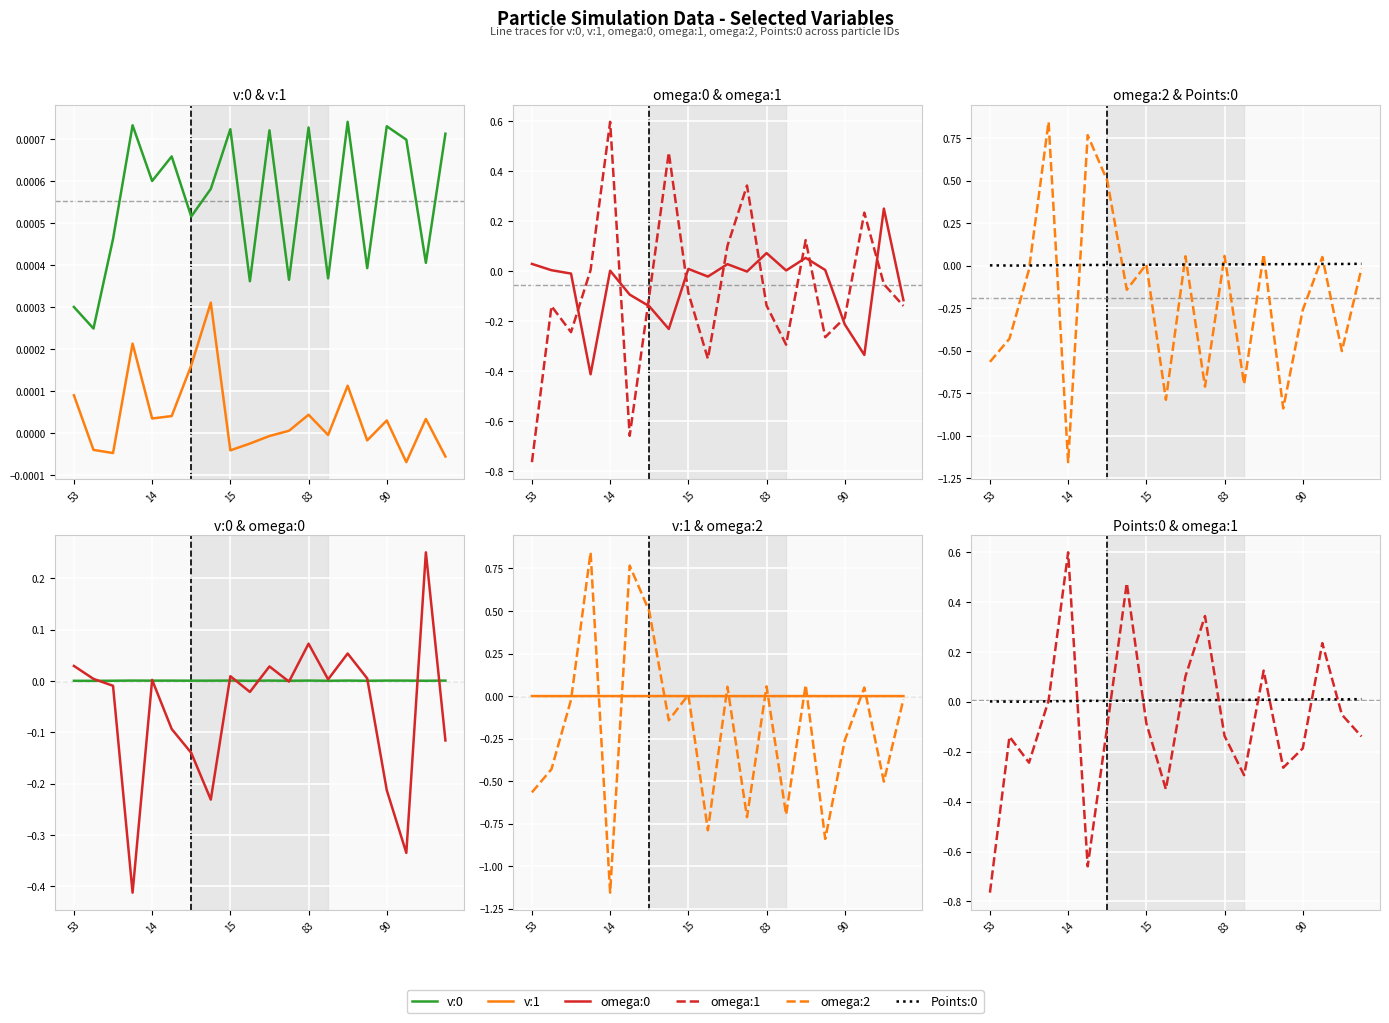

Between which two adjacent categories do omega:2 and omega:1 first intersect?

53 and 14